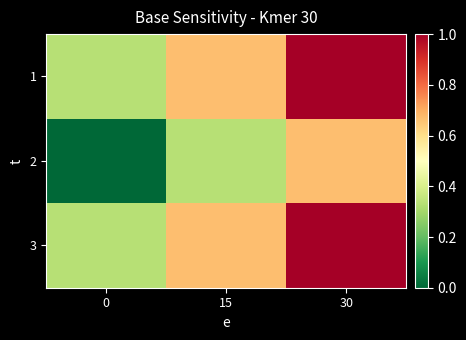

What is the greatest value displayed?

45